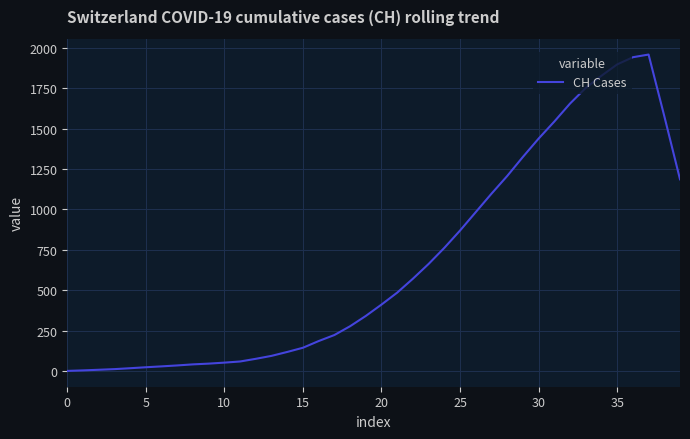

What is the difference between the maximum and minimum values?

1956.4